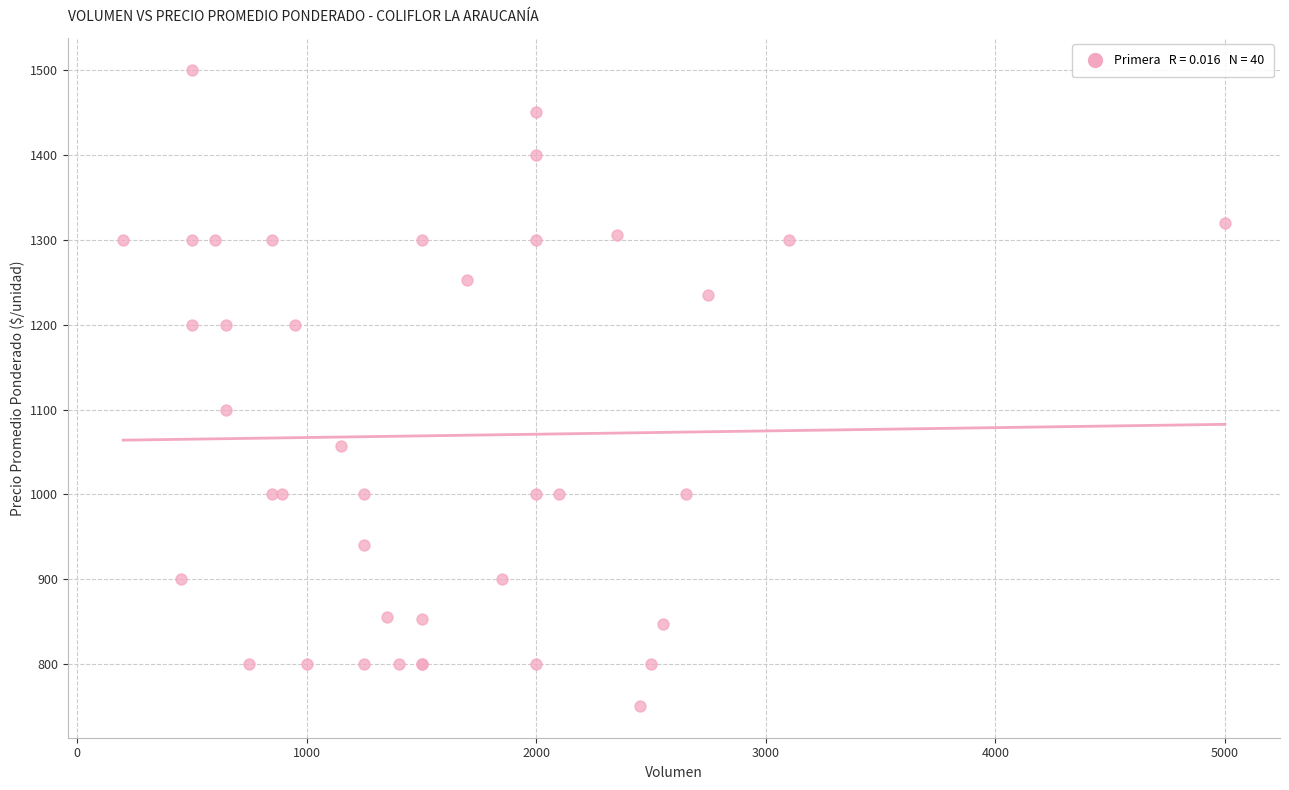

What Y value in the scatter plot is closest to 1125?

1100